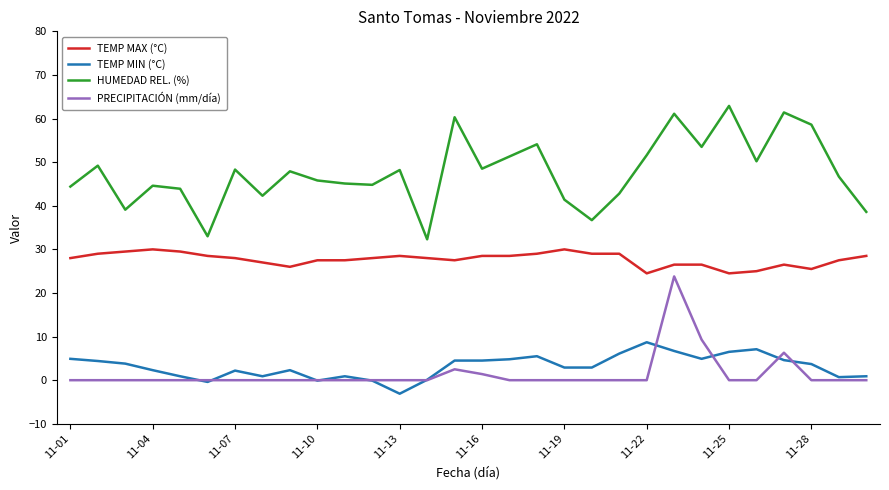

Does the chart display data point markers on the line(s)?

No